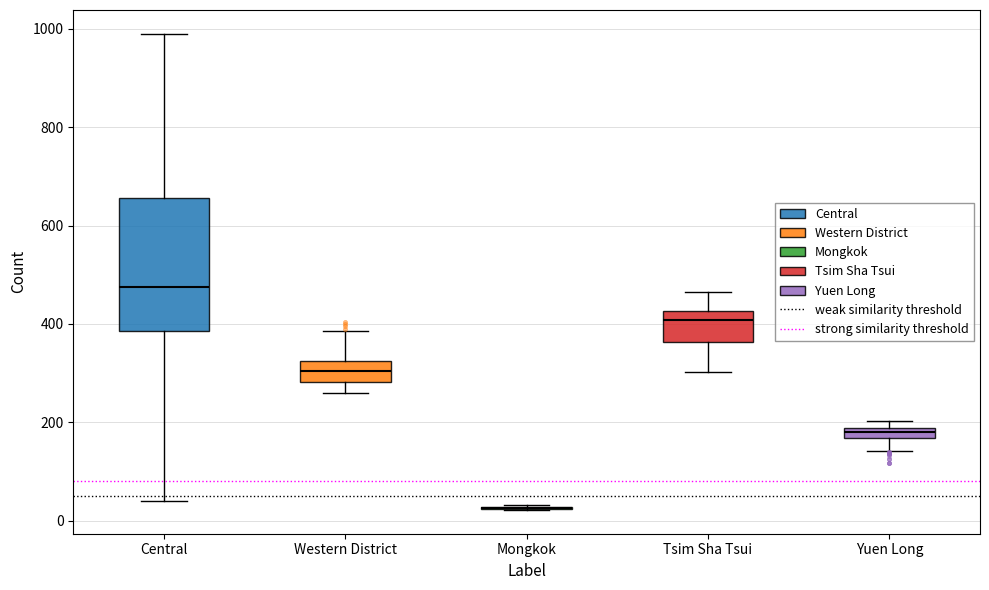

Which box is the tallest, from its lower edge to its upper edge?

Central